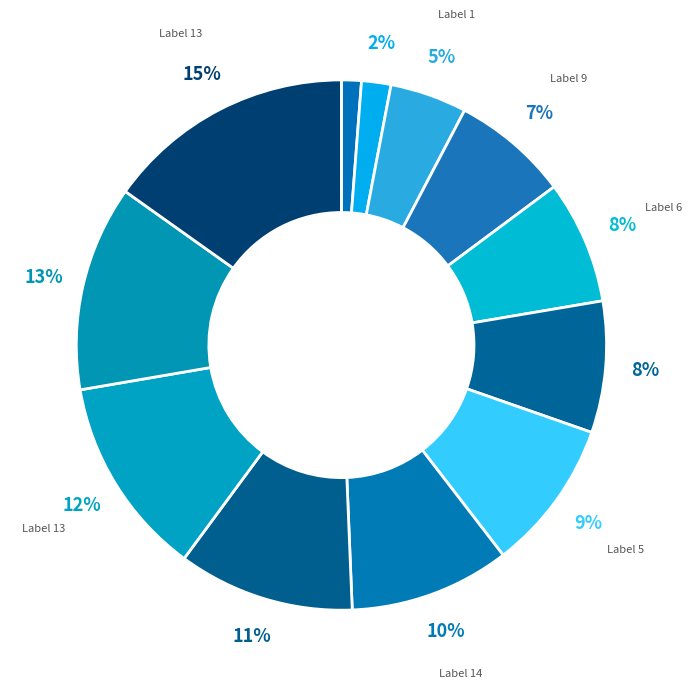

To the nearest percent, what is the average slice percentage?

8%